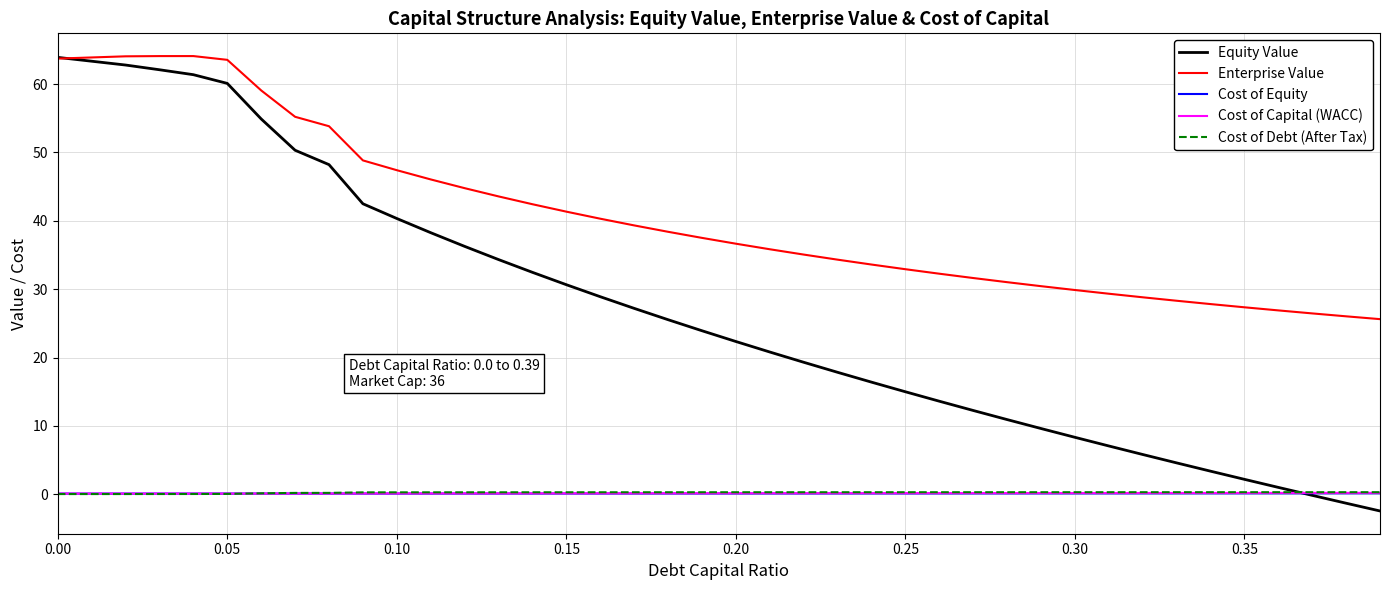

True or false: Cost of Capital (WACC) and Enterprise Value intersect in this chart.

False